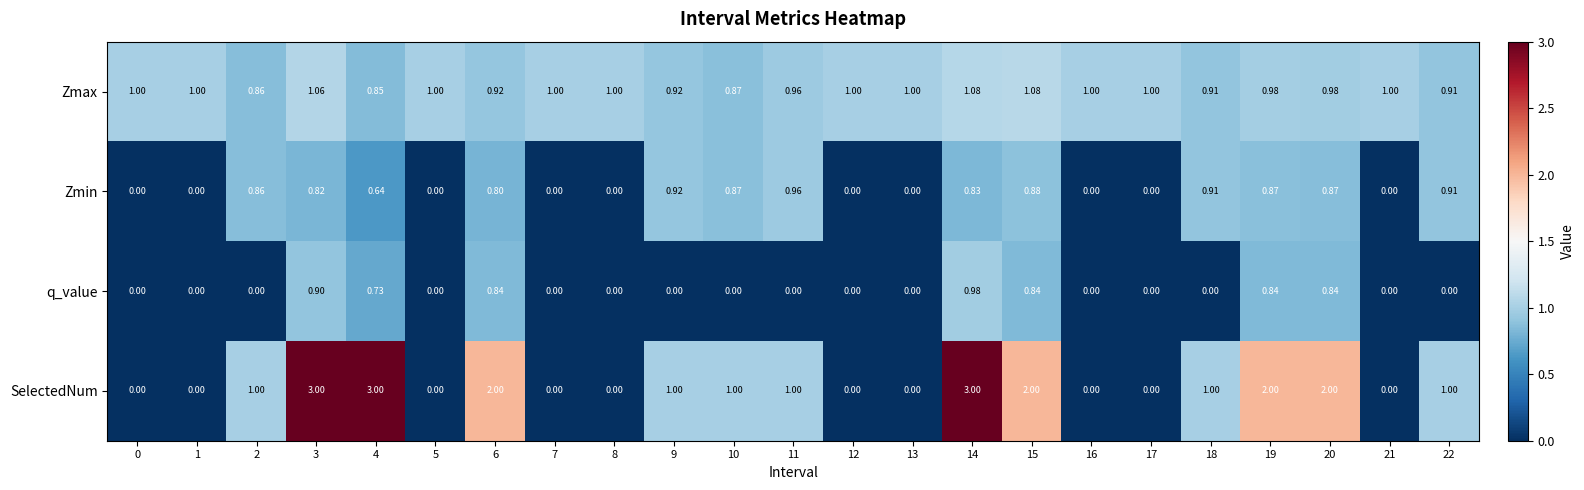

How many data points does each series have?

23